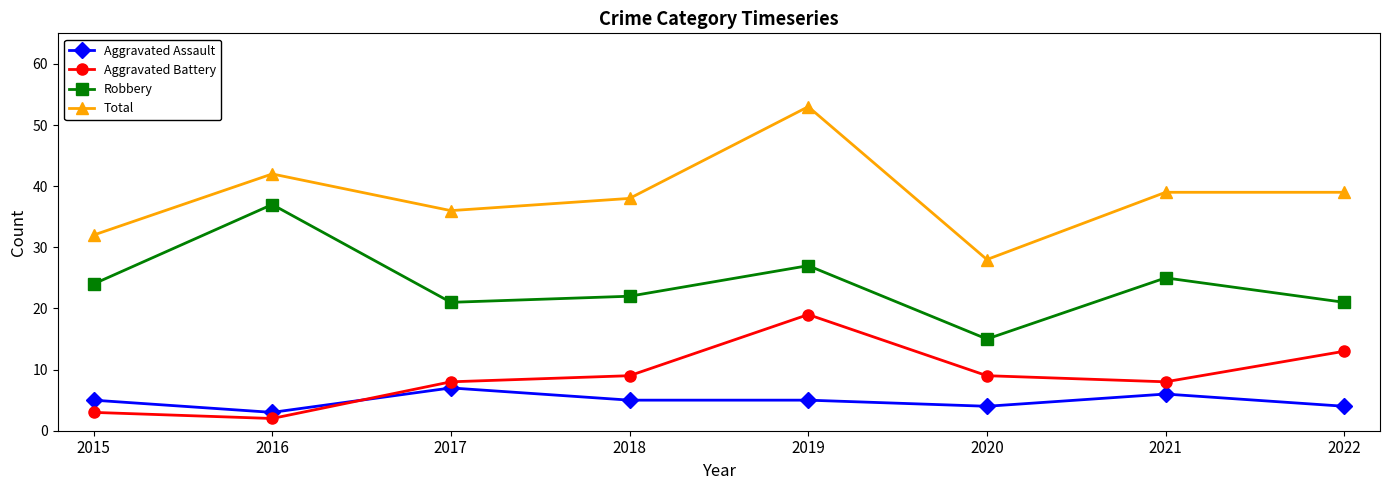

The Robbery series shows 21 at 2022. True or false?

True